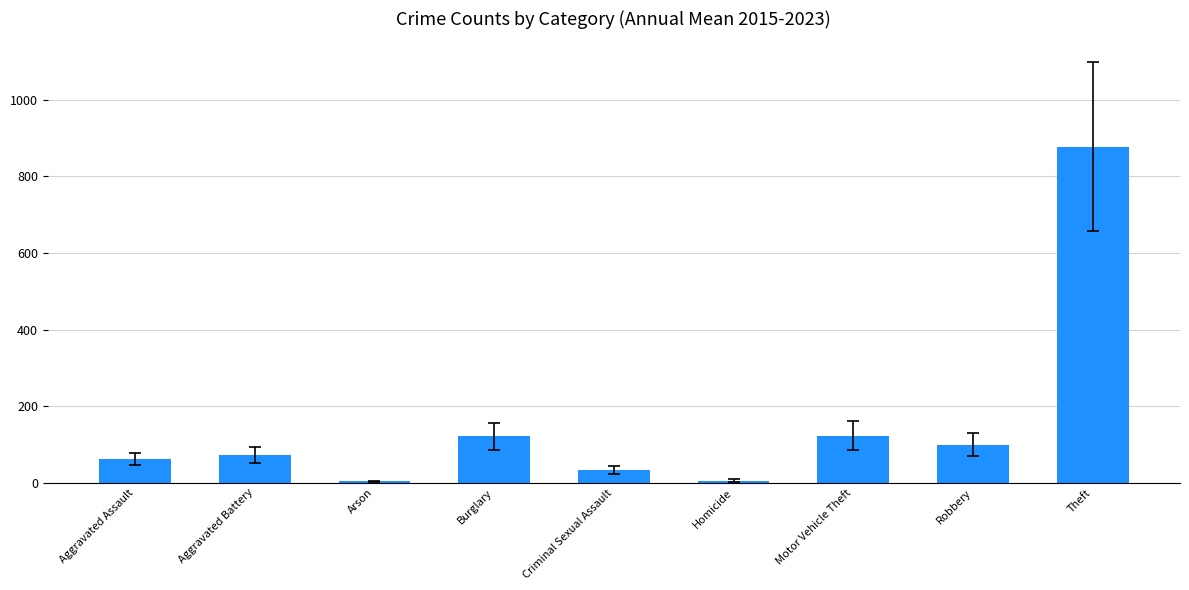

Approximately how many times larger is the value at Aggravated Assault compared to Burglary?

0.5